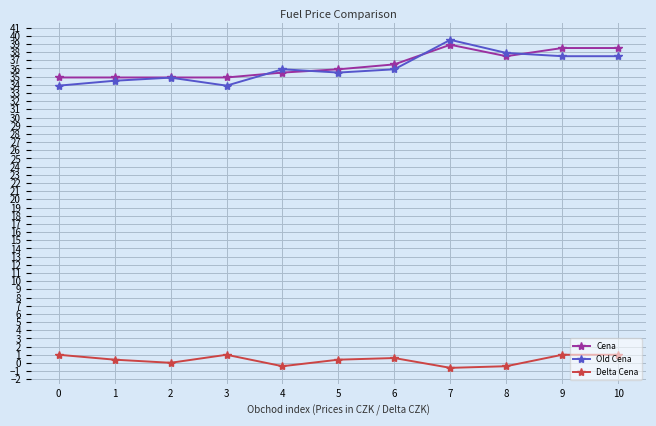

What is the average value of the Delta Cena series?

0.4